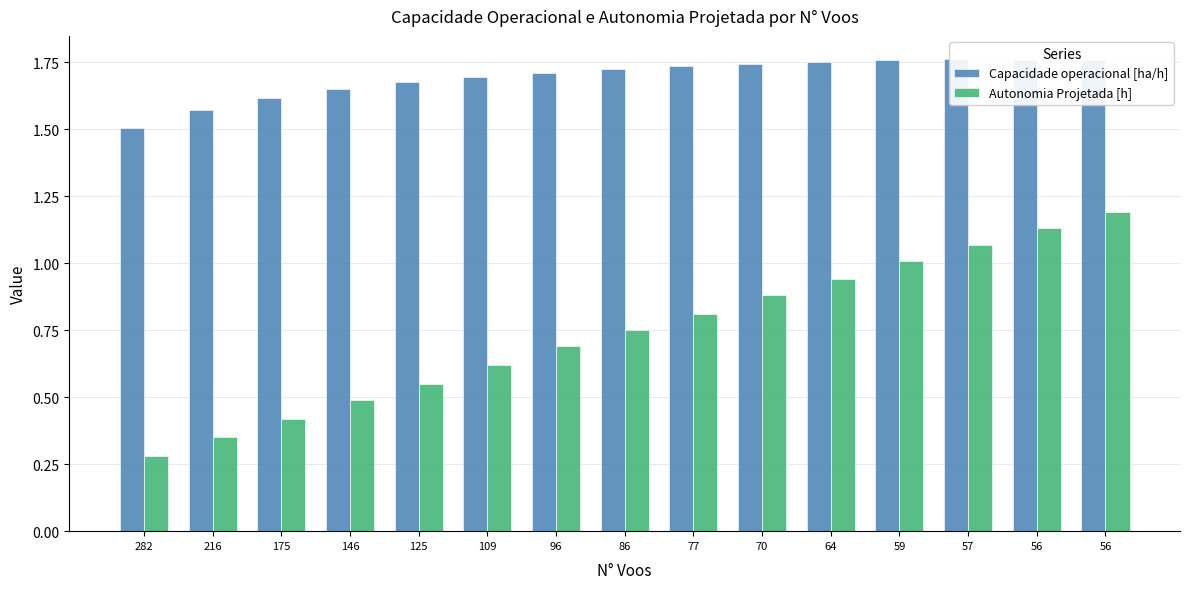

How many groups of bars are there?

15